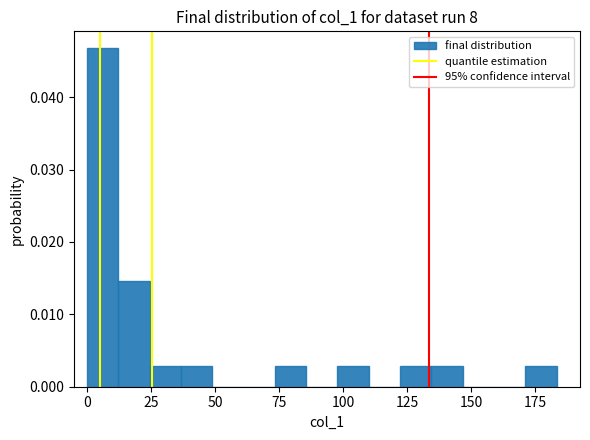

Around what value on the x-axis is the tallest bar? Give the approximate position of its centre, as read against the axis.

5